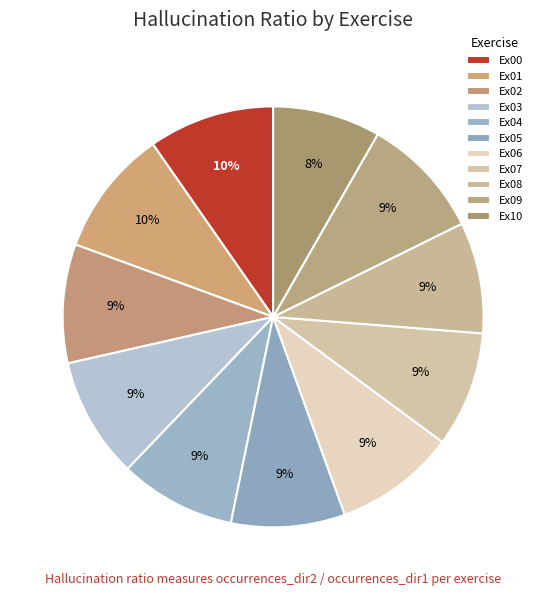

Count the number of slices in the pie.

11